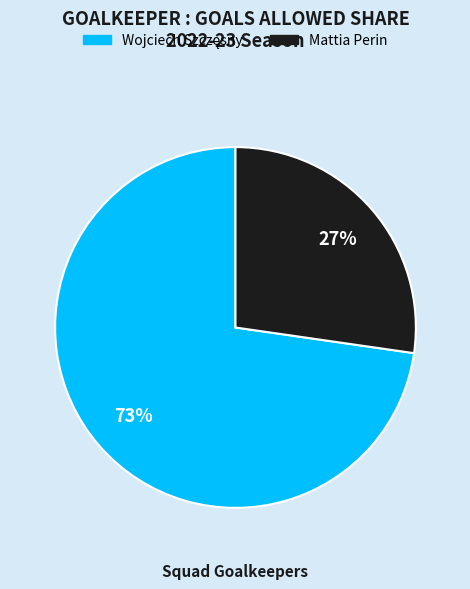

To the nearest percent, what portion does Mattia Perin represent?

27%